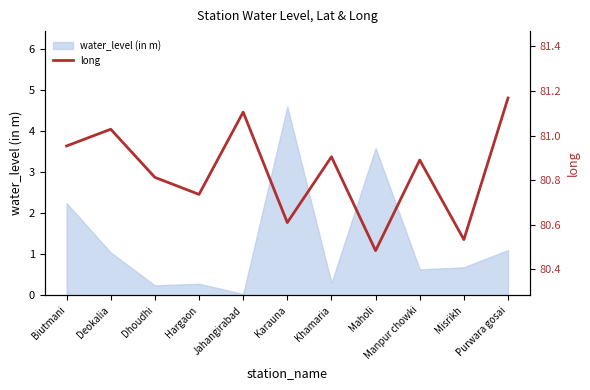

Where is water_level (in m) nearest to the value 2?

Biutmani